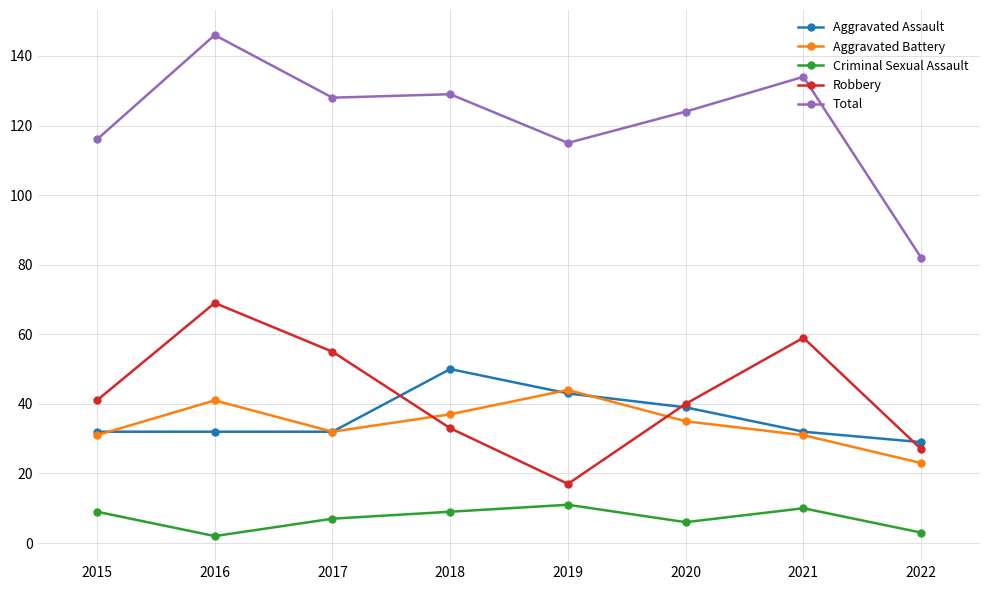

Where is the first local maximum for Robbery?

2016